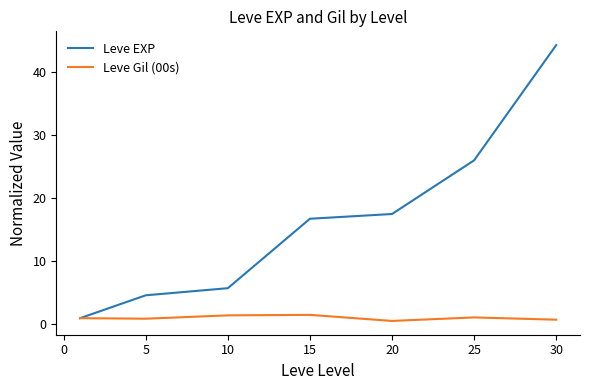

Does the chart have visible grid lines?

No